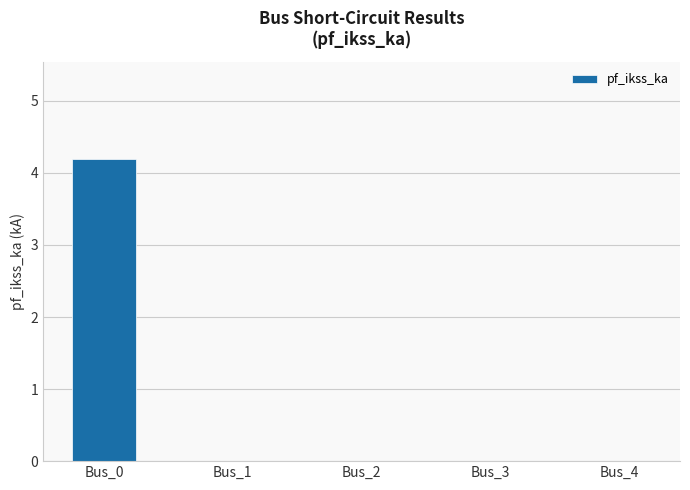

What is the change in value from Bus_0 to Bus_1?

-4.2